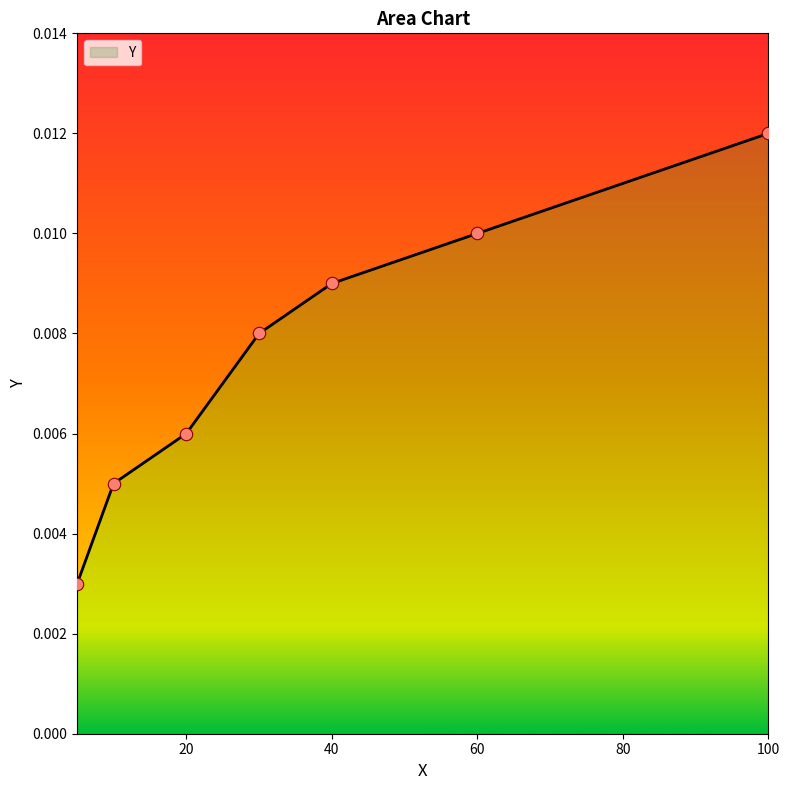

Between 5 and 60, which is larger?

60